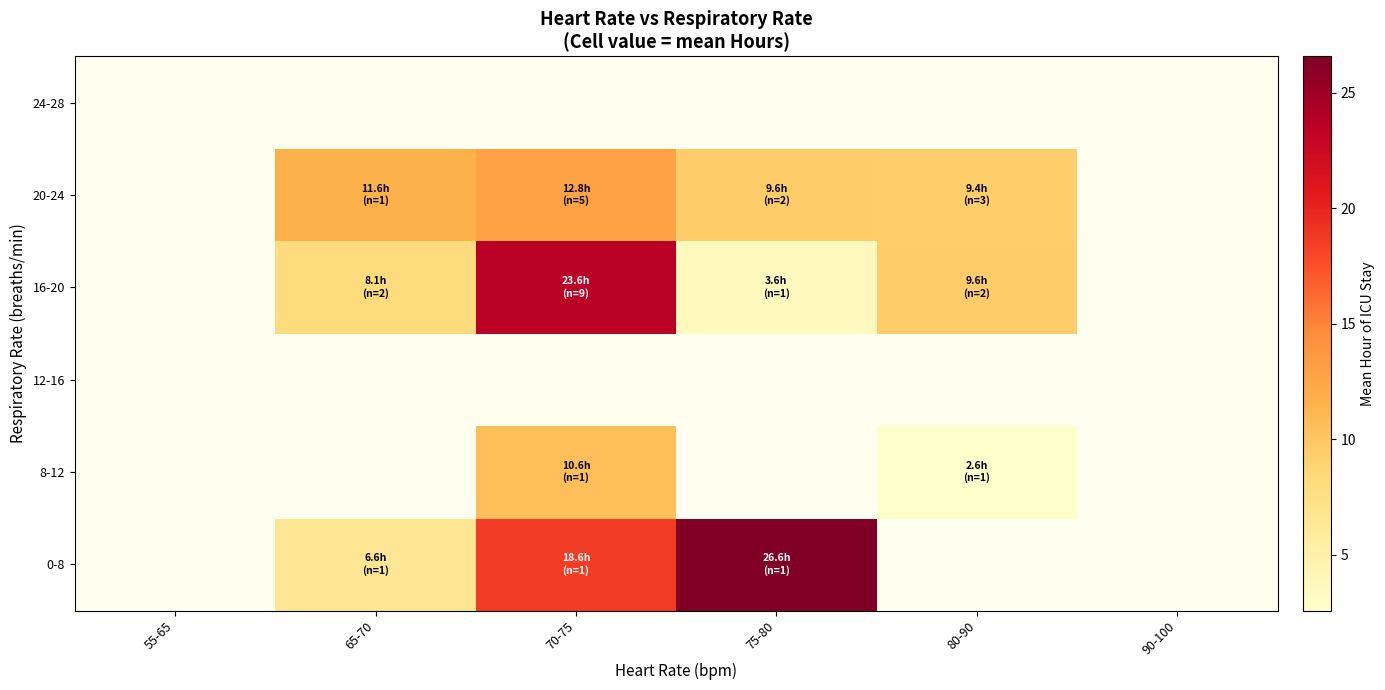

The 0-8 series shows 18.6 at 70-75. True or false?

True